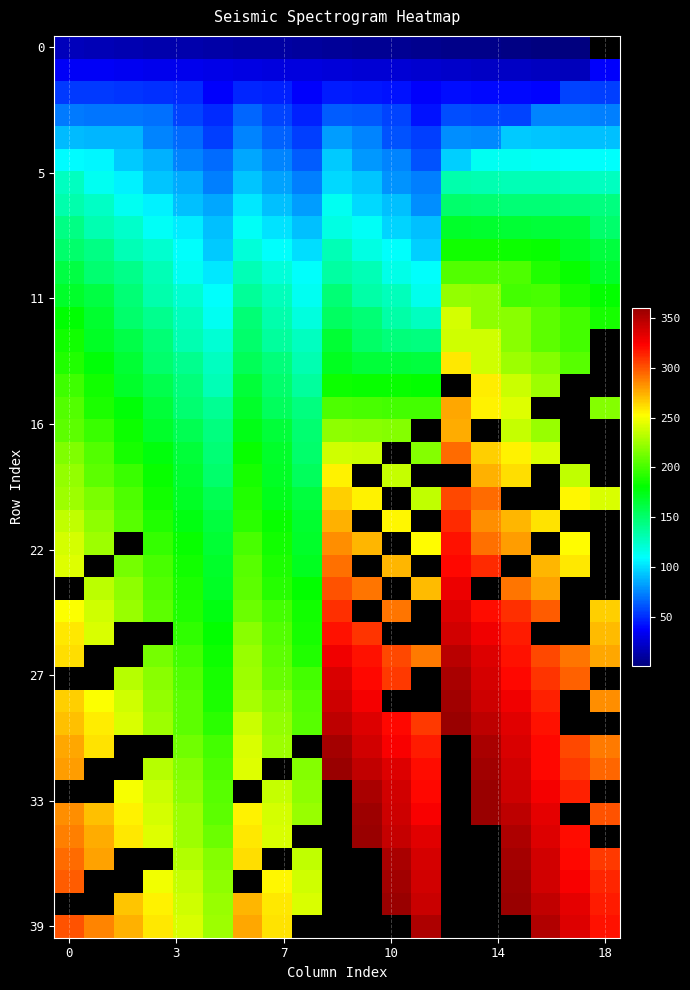

Count the number of categories in the chart.

19